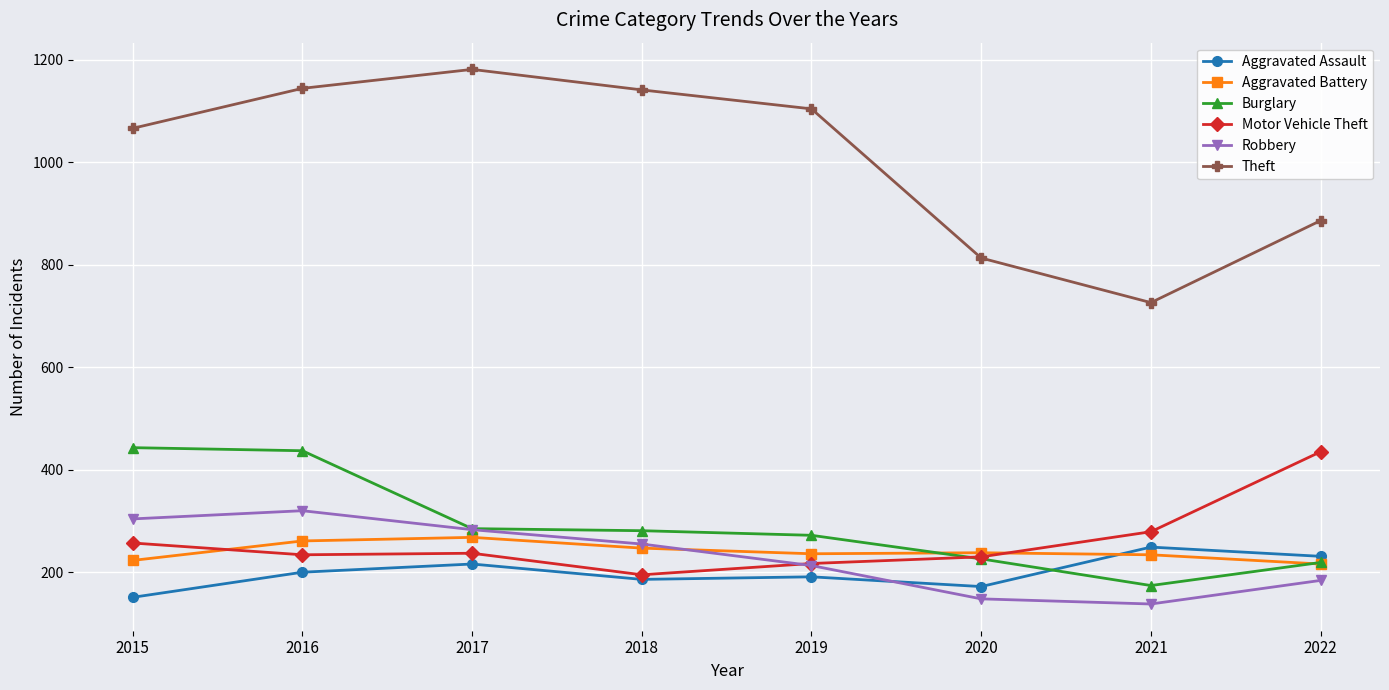

Is the value of Robbery at 2022 greater than the value of Aggravated Assault at 2017?

No